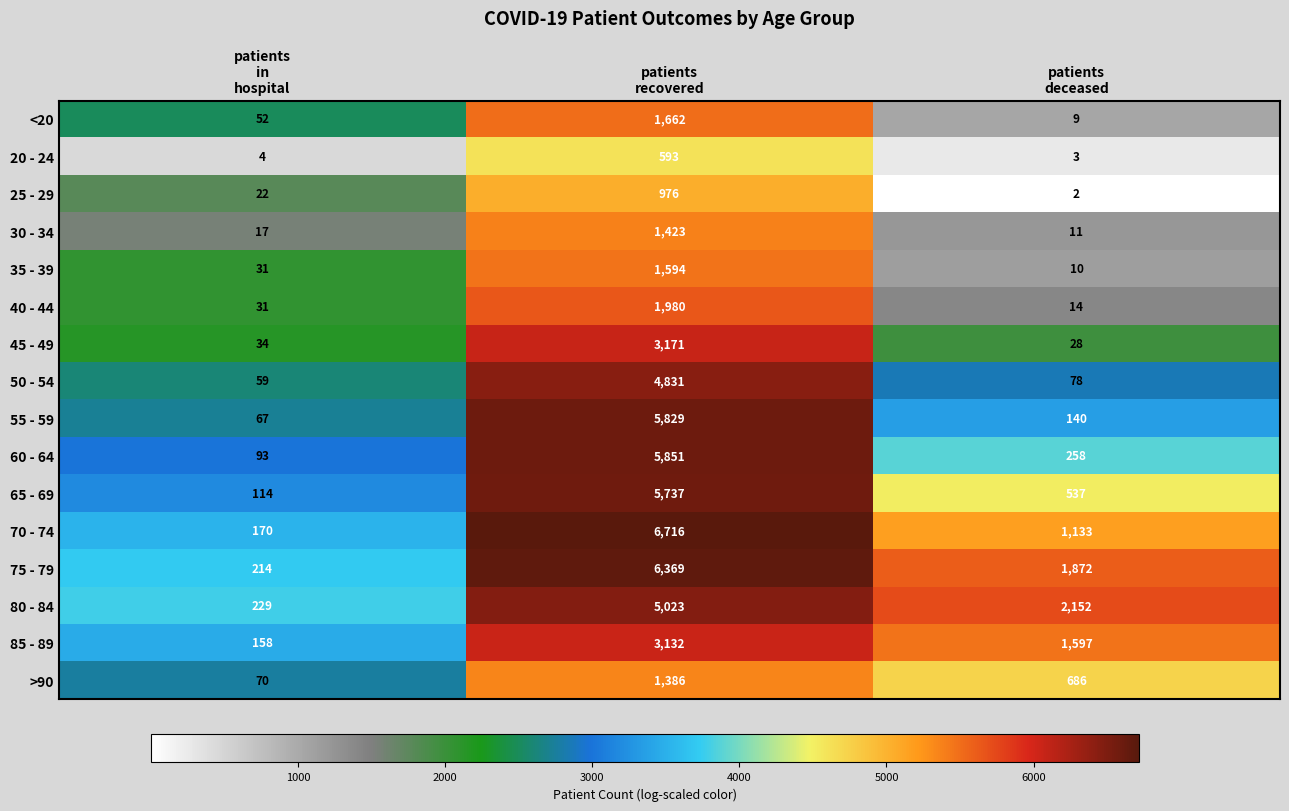

Count the number of data series in this chart.

16